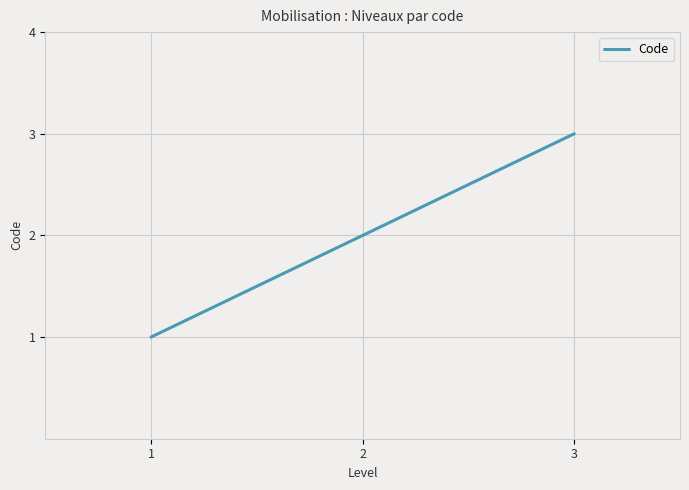

The chart shows a value of 2 at 2. True or false?

True